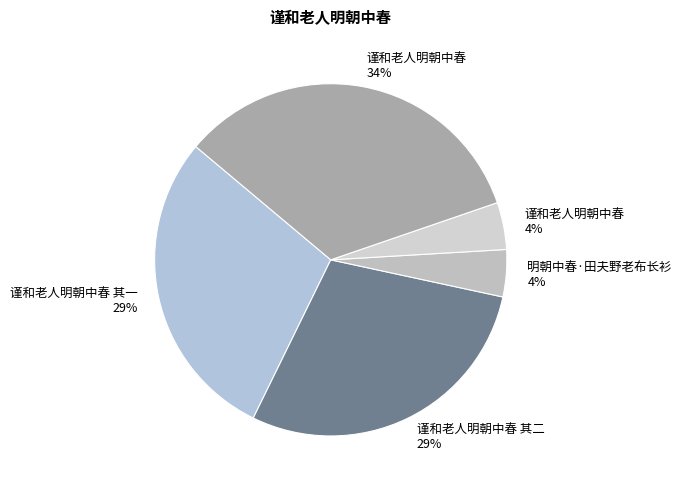

Which slice is the smallest?

谨和老人明朝中春